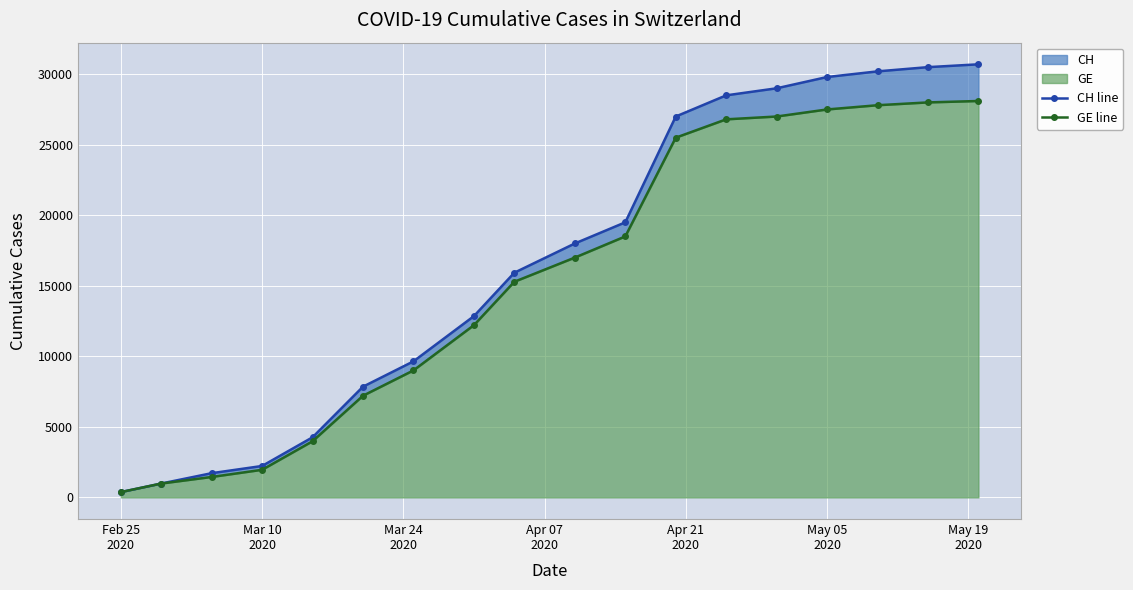

True or false: GE line and CH line intersect in this chart.

False